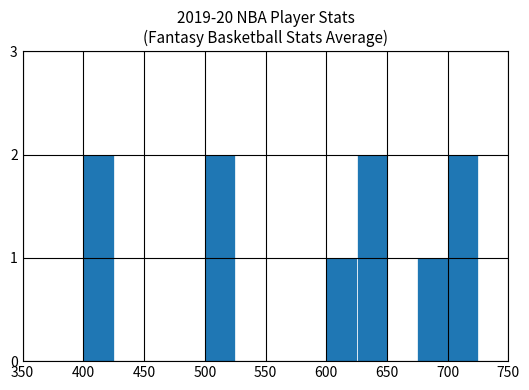

Does the chart contain any negative values?

No